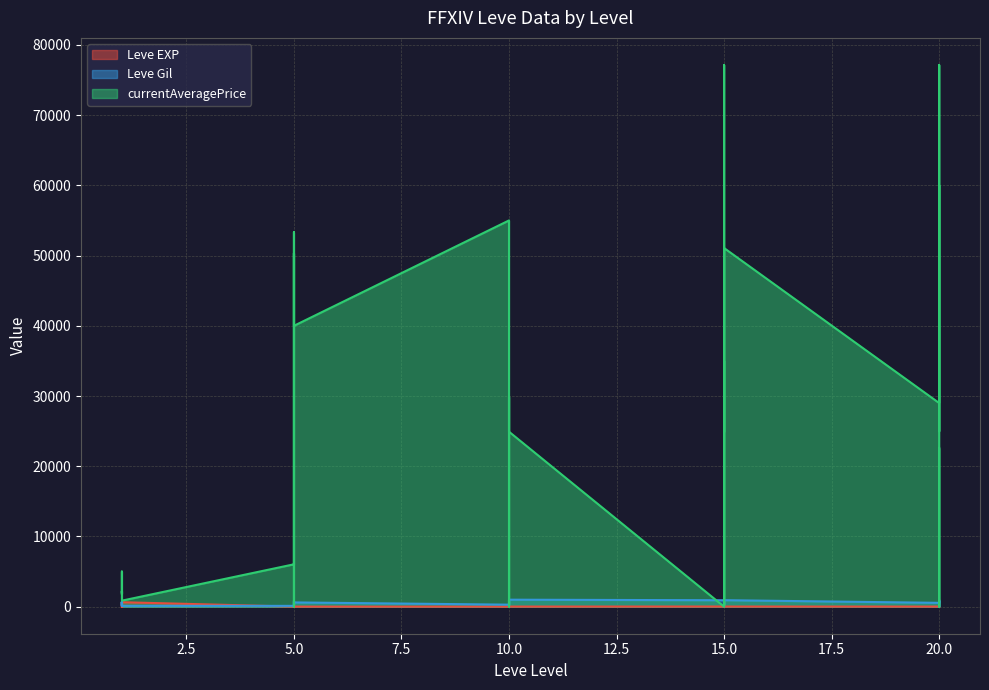

Reading left to right, extract all data points from this chart.

Leve EXP: 1=1	1=1	1=630	1=1	1=1	1=630	5=4	5=6	5=2	5=5	5=2	5=3	10=4	10=7	10=3	10=9	10=13	10=9	15=18	15=13	15=7	15=24	15=18	15=14	20=9	20=16	20=28	20=17	20=12	20=8
Leve Gil: 1=330	1=690	1=112	1=160	1=690	1=113	5=110	5=840	5=790	5=220	5=490	5=600	10=280	10=880	10=780	10=430	10=90	10=990	15=910	15=40	15=170	15=790	15=910	15=920	20=540	20=800	20=10	20=120	20=960	20=570
currentAveragePrice: 1=1820	1=3763	1=5000	1=1893	1=2219	1=854	5=6030	5=53333	5=27070	5=0	5=50339	5=40001	10=55008	10=0	10=1305	10=2133	10=29875	10=24913	15=0	15=35000	15=222	15=77150	15=24913	15=51076	20=29000	20=77150	20=25000	20=60015	20=0	20=22591